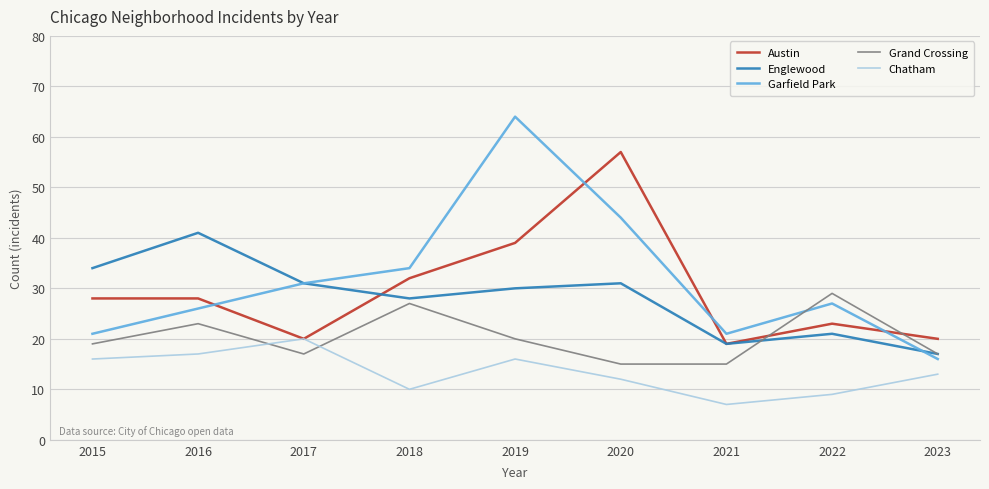

What is the difference between the highest and lowest values at 2018?

24